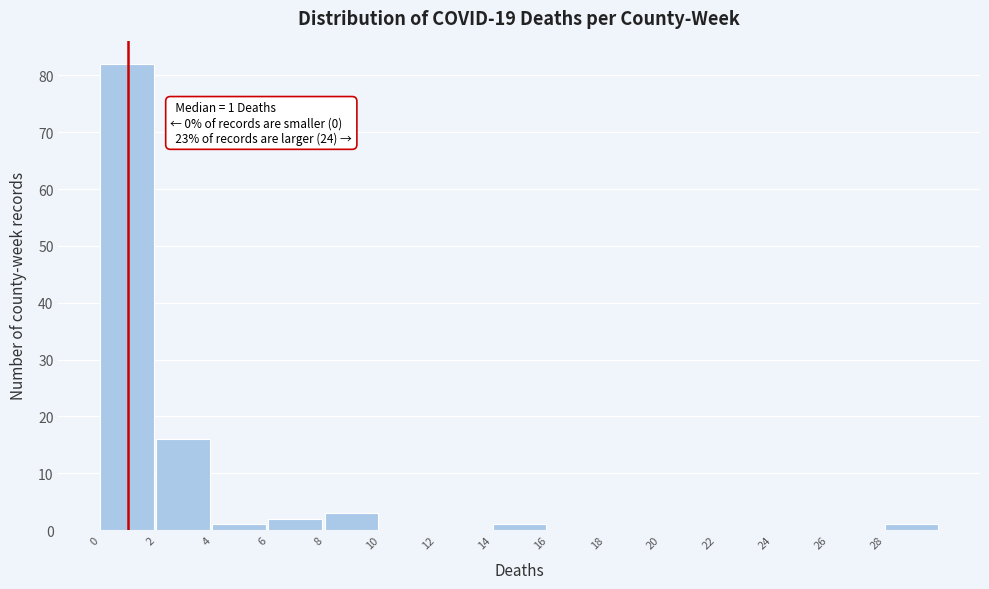

Over which range of the x-axis is the bar tallest?

0 to 2